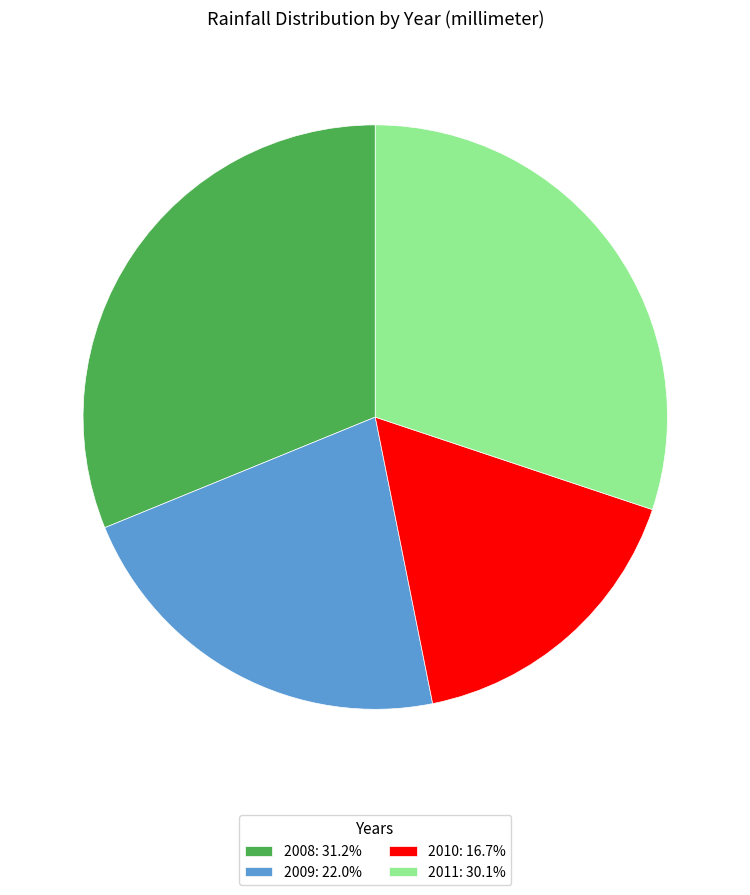

What is the ratio of the value at 2011: 30.1% to the value at 2008: 31.2%?

1.0